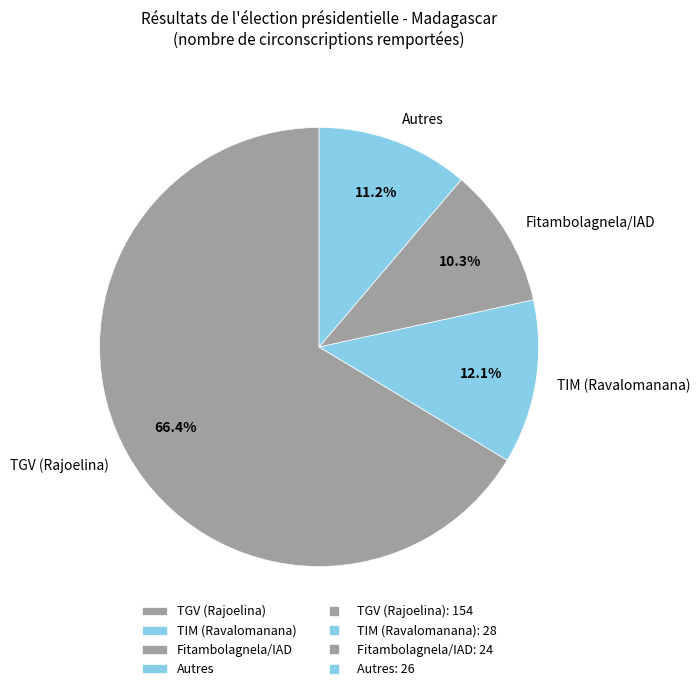

What is the ratio of the value at TGV (Rajoelina) to the value at TIM (Ravalomanana)?

5.5